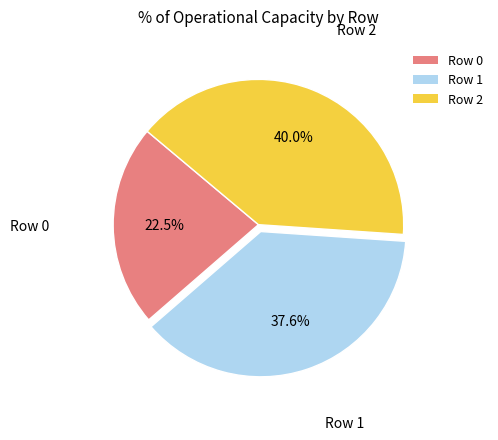

Which slice is the largest?

Row 2